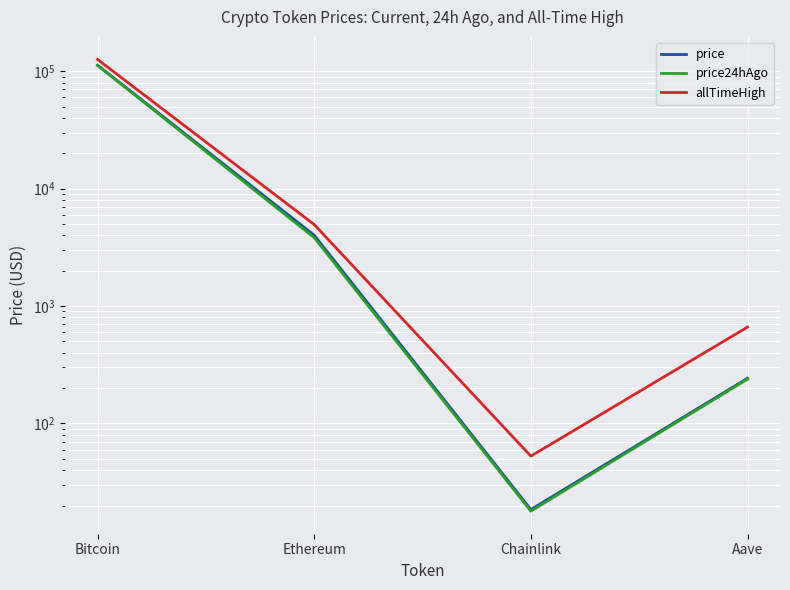

At which category does price24hAgo reach its first local valley?

Chainlink